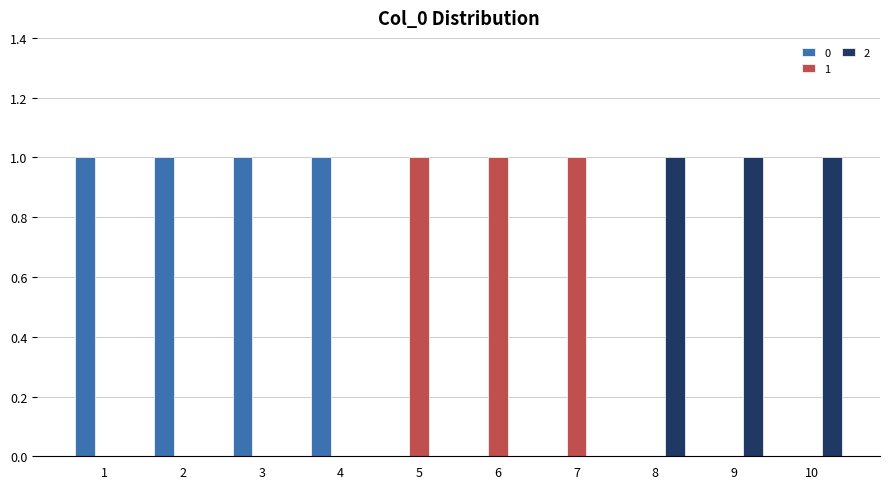

What is the maximum value shown in the chart?

1